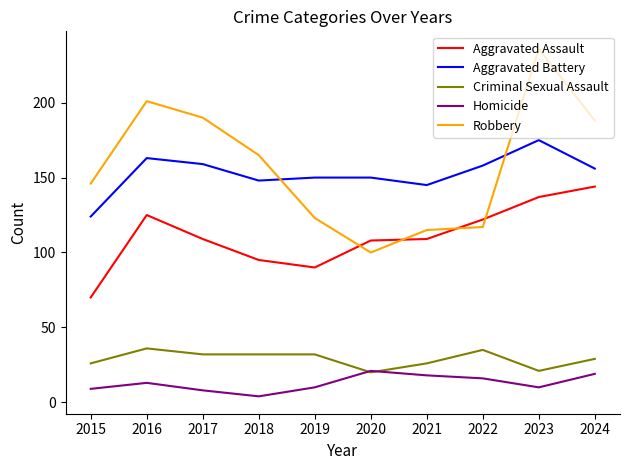

Count the number of data series in this chart.

5